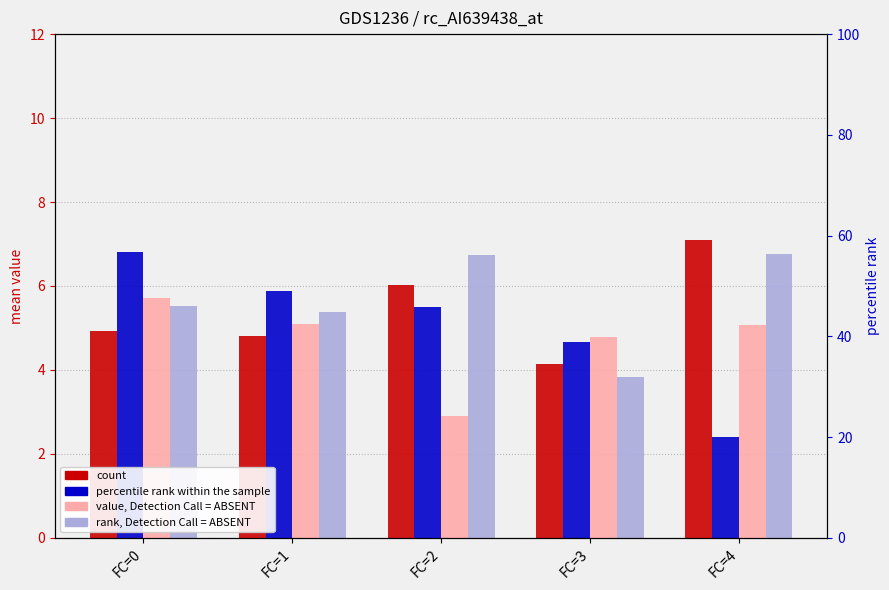

At which label does x4 reach its minimum?

FC=3